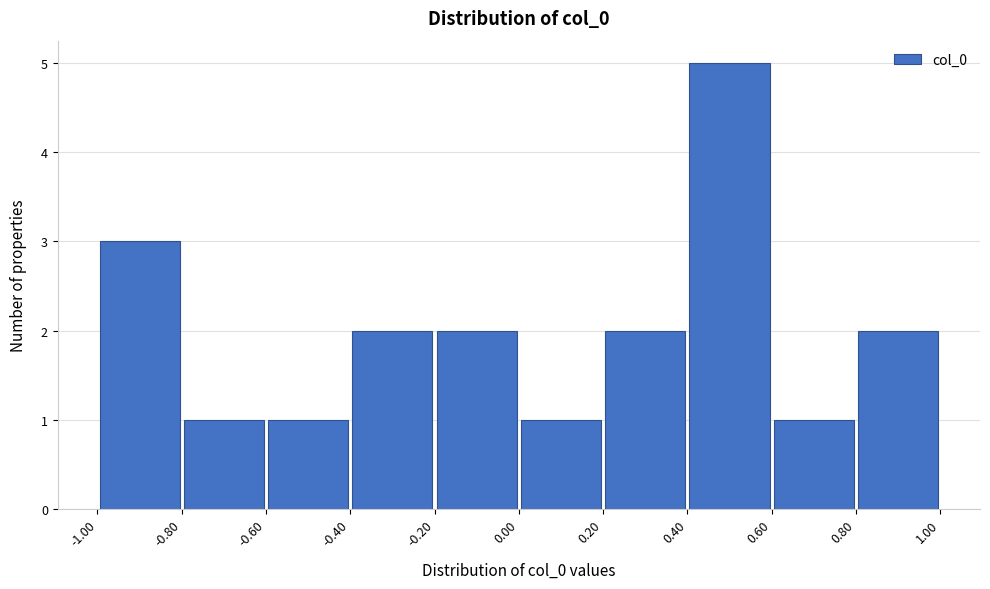

Reading left to right, transcribe this chart: for each bar, give the range it covers on the x-axis and its height. The values are not printed on the chart, so give them approximately, as read against the axis.

-1.00 to -0.80: 3
-0.80 to -0.60: 1
-0.60 to -0.40: 1
-0.40 to -0.20: 2
-0.20 to 0.00: 2
0.00 to 0.20: 1
0.20 to 0.40: 2
0.40 to 0.60: 5
0.60 to 0.80: 1
0.80 to 1.00: 2